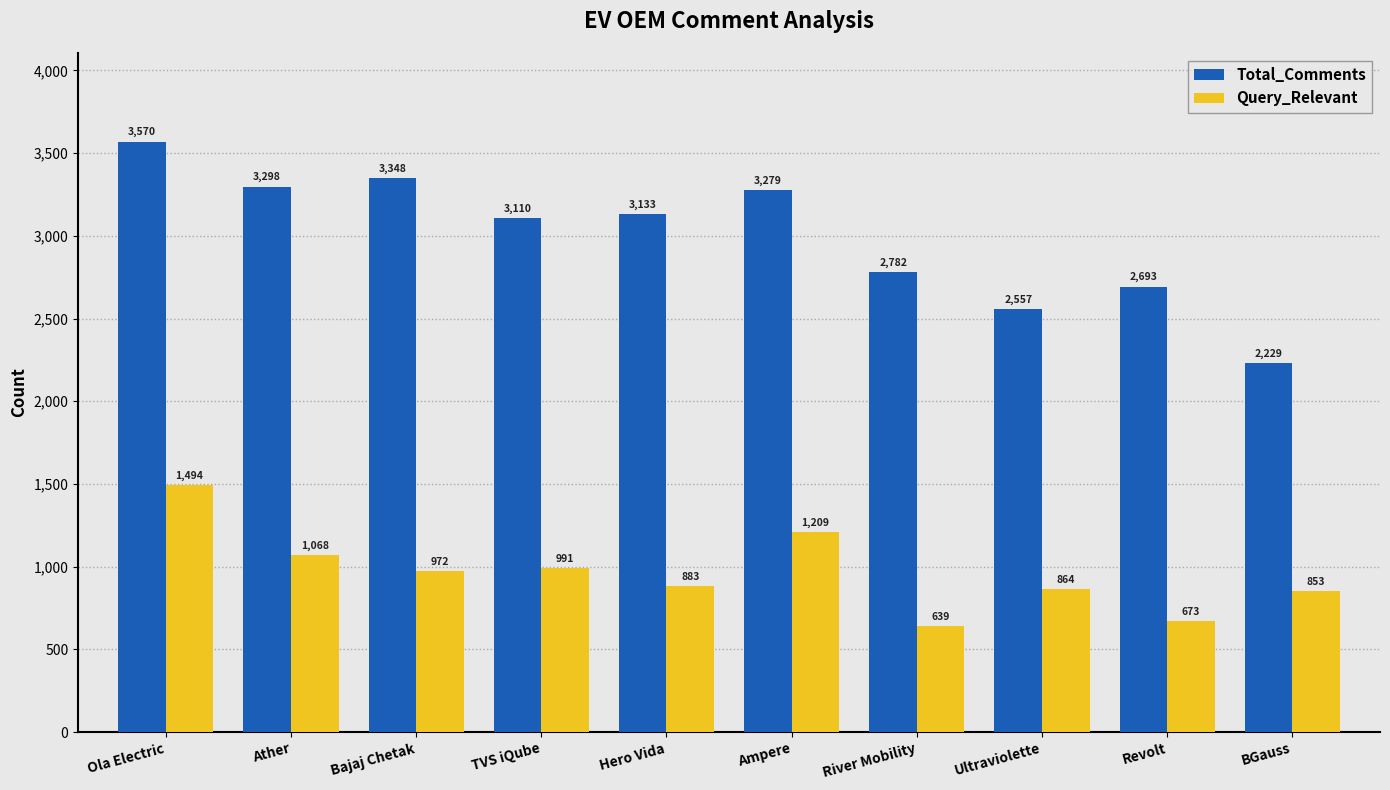

The Total_Comments series shows 3298 at Ather. True or false?

True